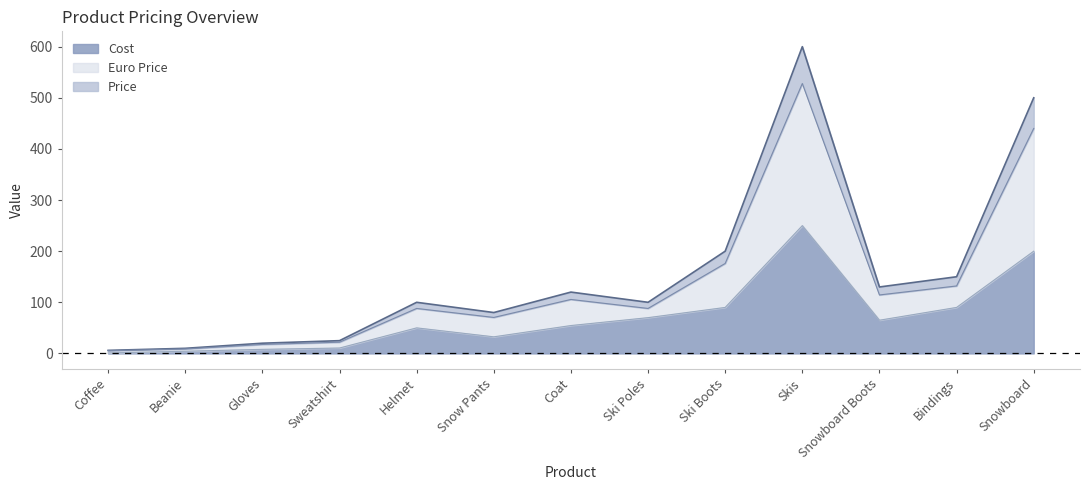

Reading left to right, transcribe all the data shown in this chart.

Price: Coffee=6.0	Beanie=10.0	Gloves=20.0	Sweatshirt=25.0	Helmet=100.0	Snow Pants=80.0	Coat=120.0	Ski Poles=100.0	Ski Boots=200.0	Skis=600.0	Snowboard Boots=130.0	Bindings=150.0	Snowboard=500.0
Cost: Coffee=1.0	Beanie=4.3	Gloves=8.0	Sweatshirt=10.6	Helmet=50.0	Snow Pants=32.5	Coat=54.5	Ski Poles=70.0	Ski Boots=90.0	Skis=250.0	Snowboard Boots=65.0	Bindings=90.0	Snowboard=200.0
Euro Price: Coffee=5.3	Beanie=8.8	Gloves=17.6	Sweatshirt=22.0	Helmet=88.0	Snow Pants=70.4	Coat=105.6	Ski Poles=88.0	Ski Boots=176.0	Skis=528.0	Snowboard Boots=114.4	Bindings=132.0	Snowboard=440.0